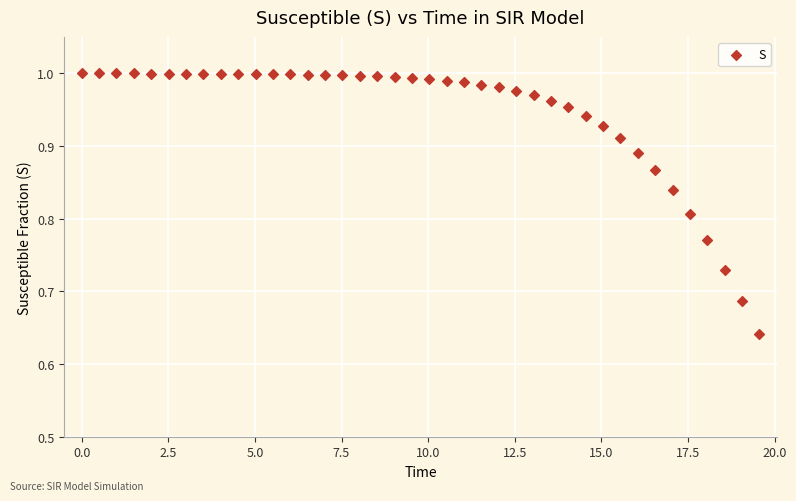

What is the range of Y values (max minus min)?

0.4